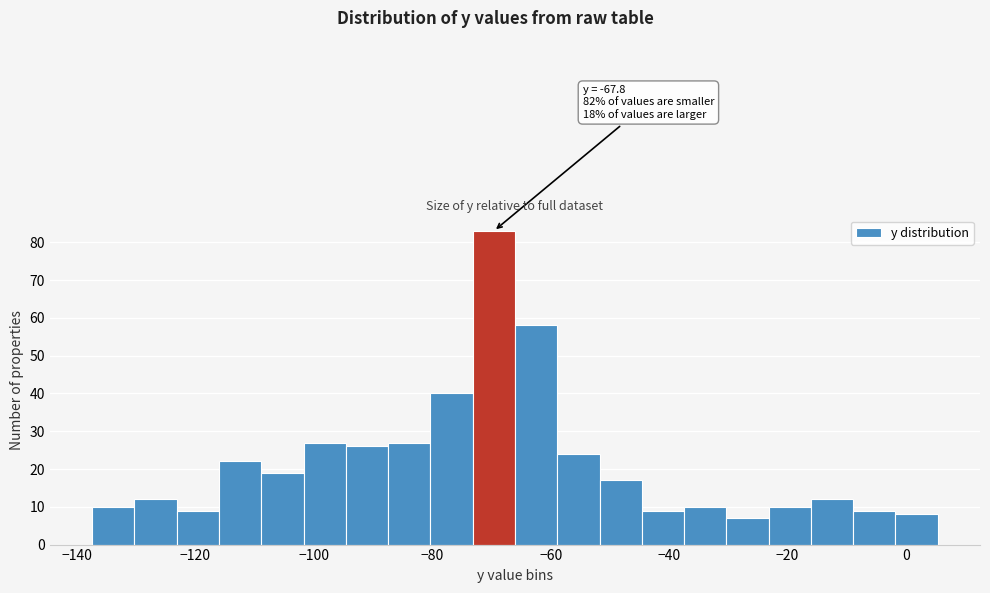

Around what value on the x-axis is the tallest bar? Give the approximate position of its centre, as read against the axis.

-70